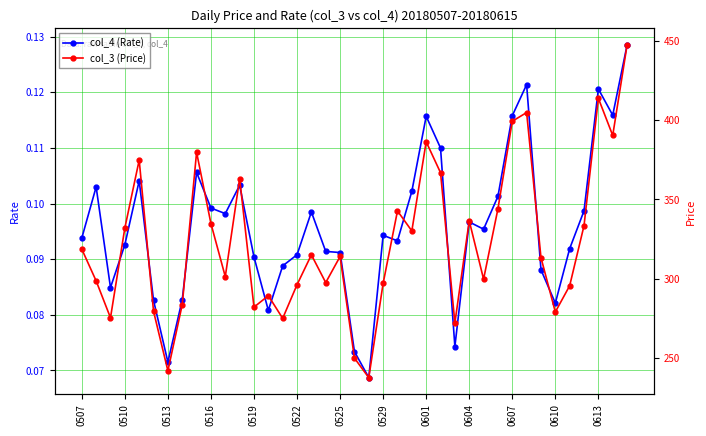

How many col_4 (Rate) values are between 0 and 1?

39